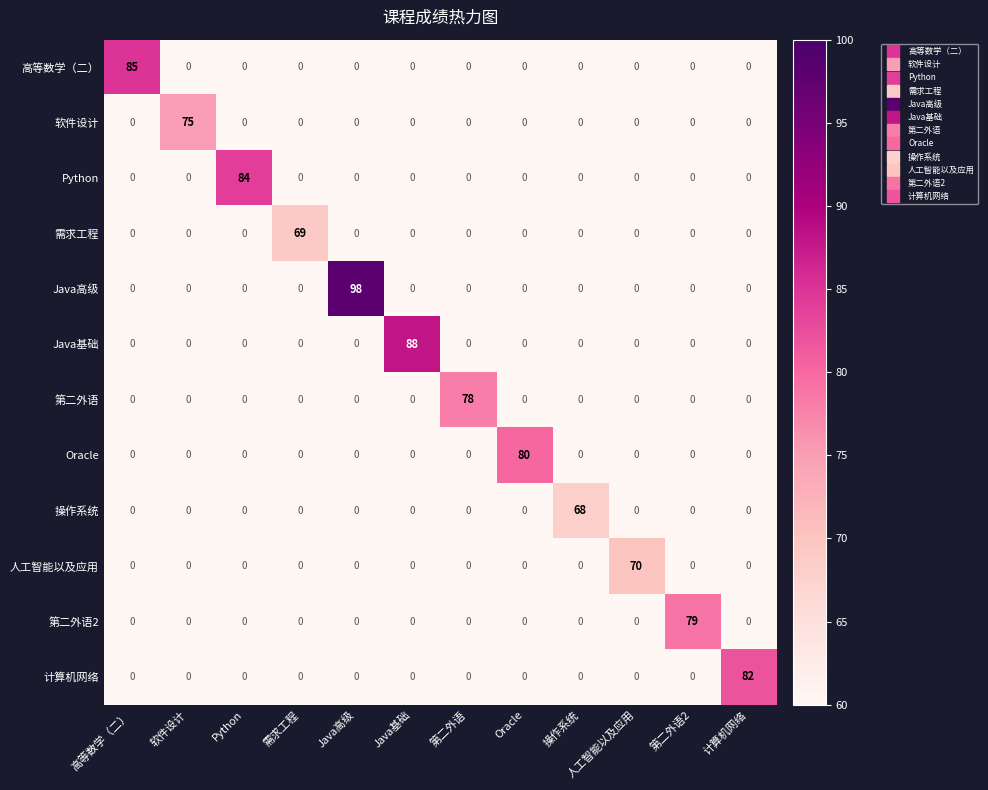

What value does the 第二外语2 series have at 第二外语2, to the nearest 5?

80